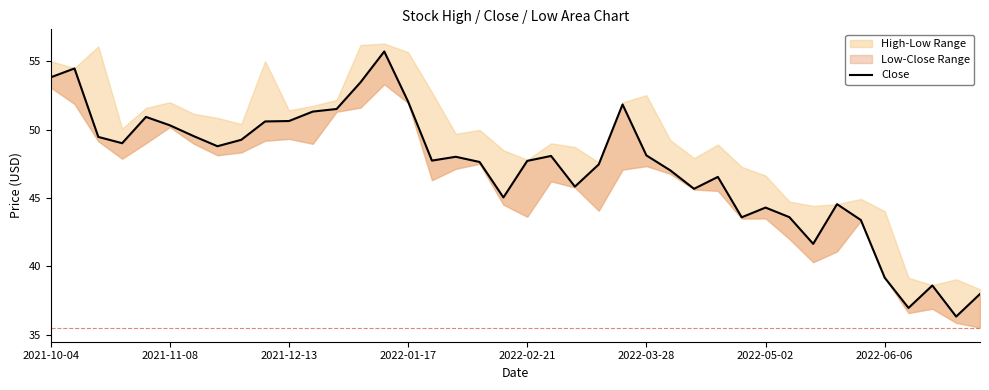

Does the chart have visible grid lines?

No